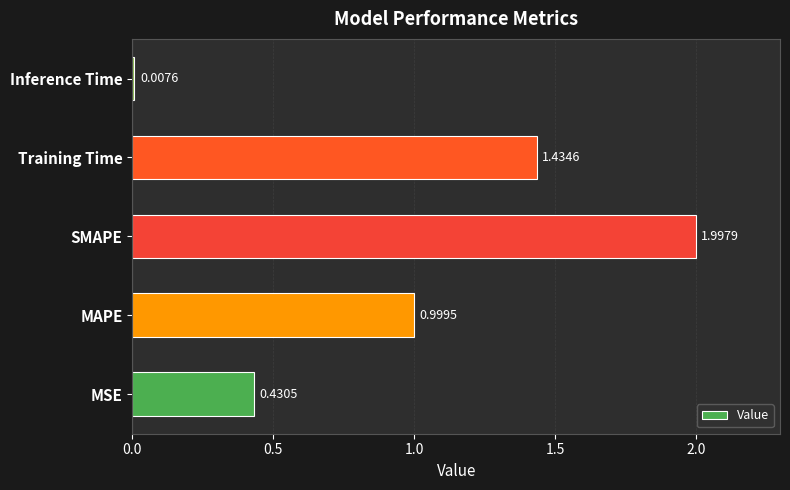

At which category does the chart reach its minimum across all series?

Inference Time